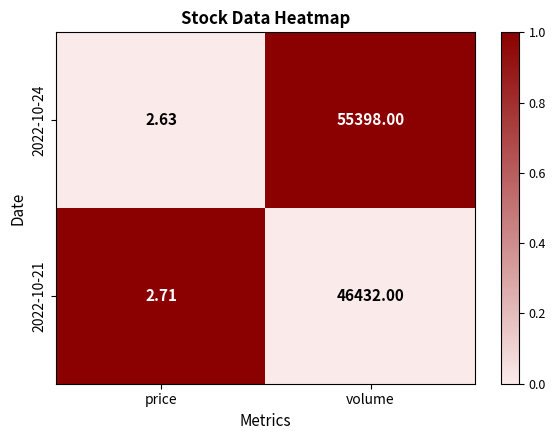

How many categories are shown in the chart?

2